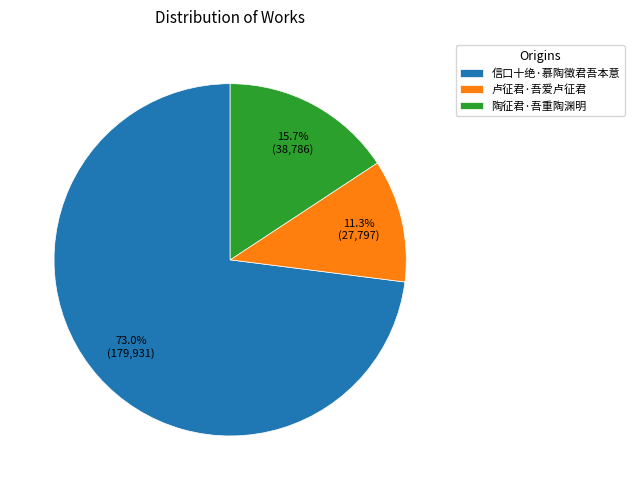

How many segments does this pie chart have?

3